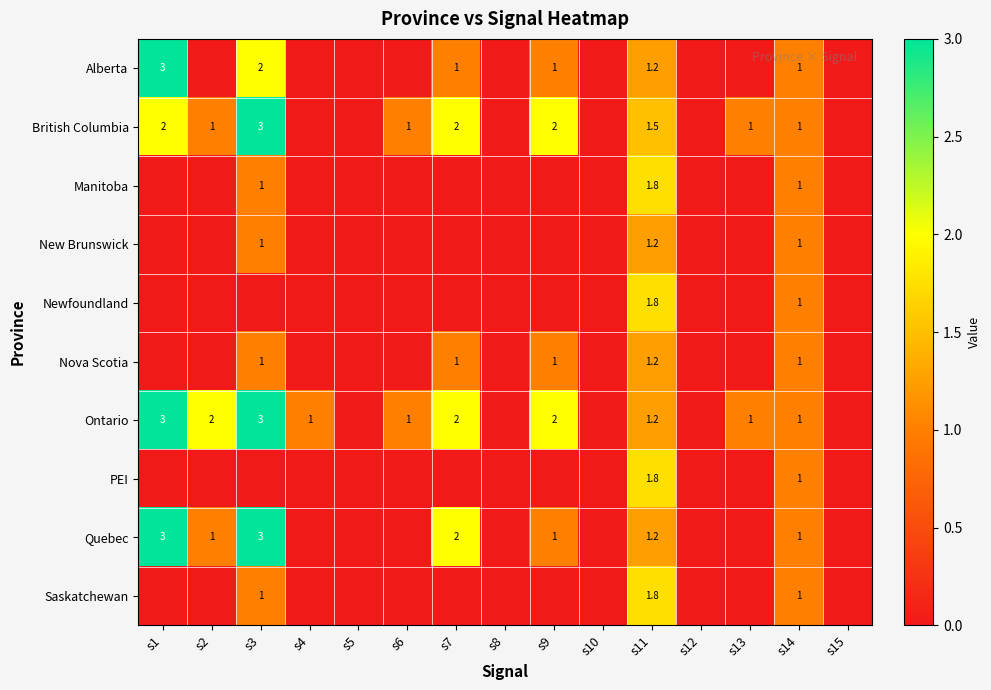

How many series are shown in this chart?

10